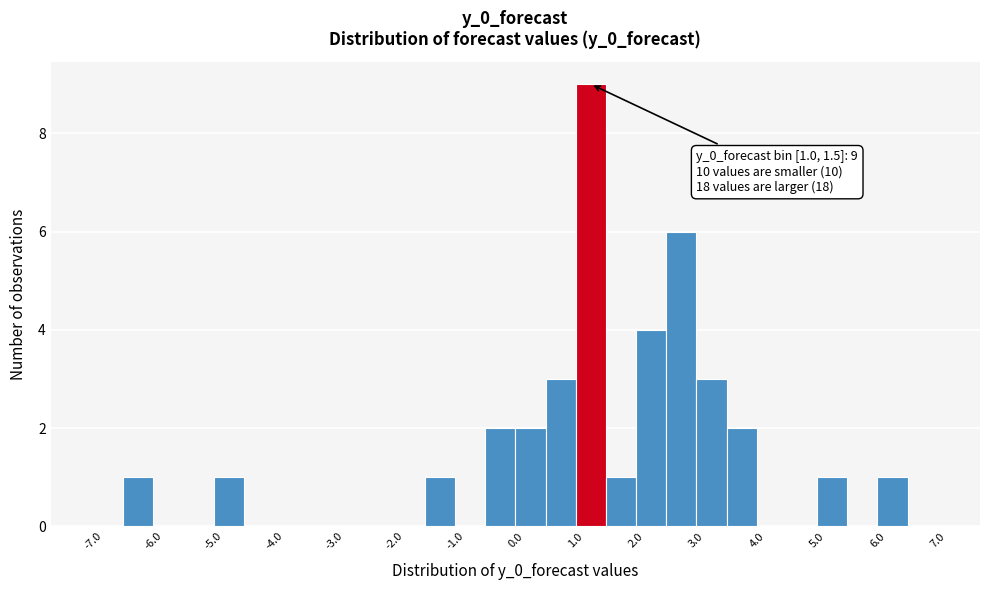

Which range on the x-axis has the tallest bar?

1.0 to 1.5